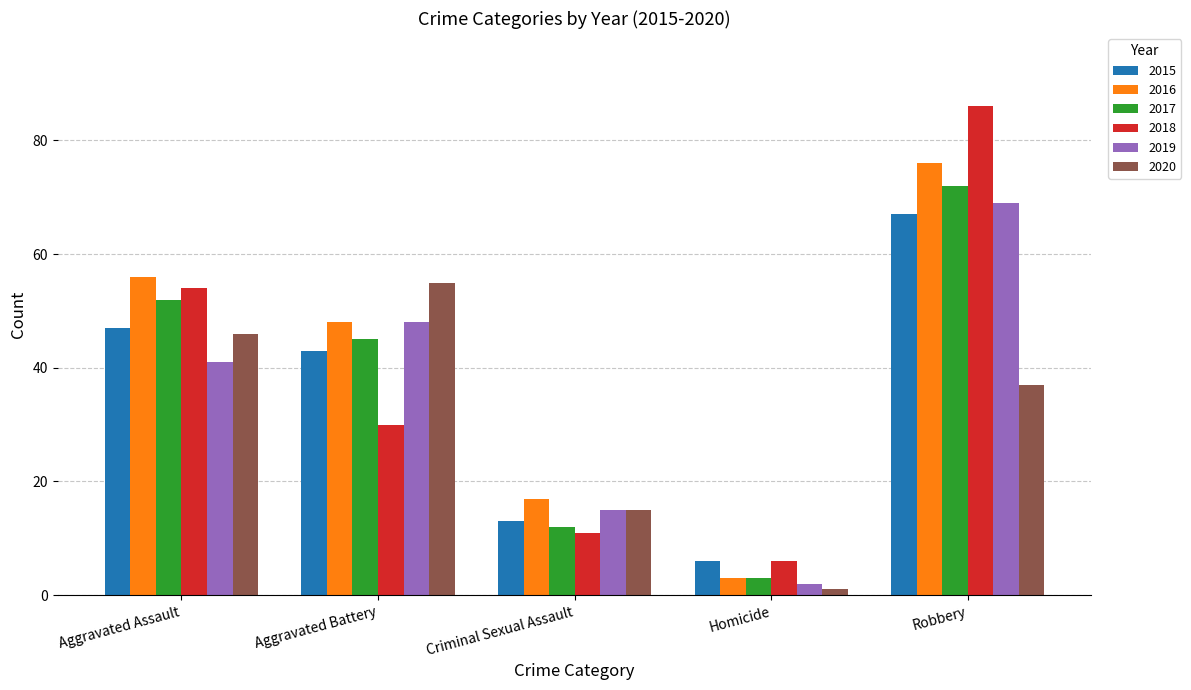

Which label corresponds to the smallest value in the chart?

Homicide